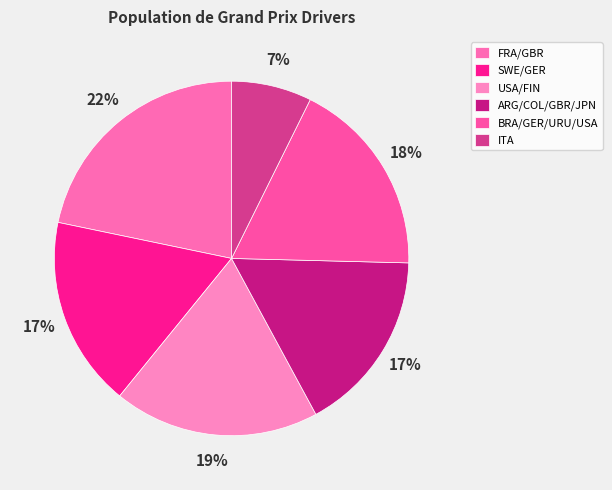

Which slice is the smallest?

ITA